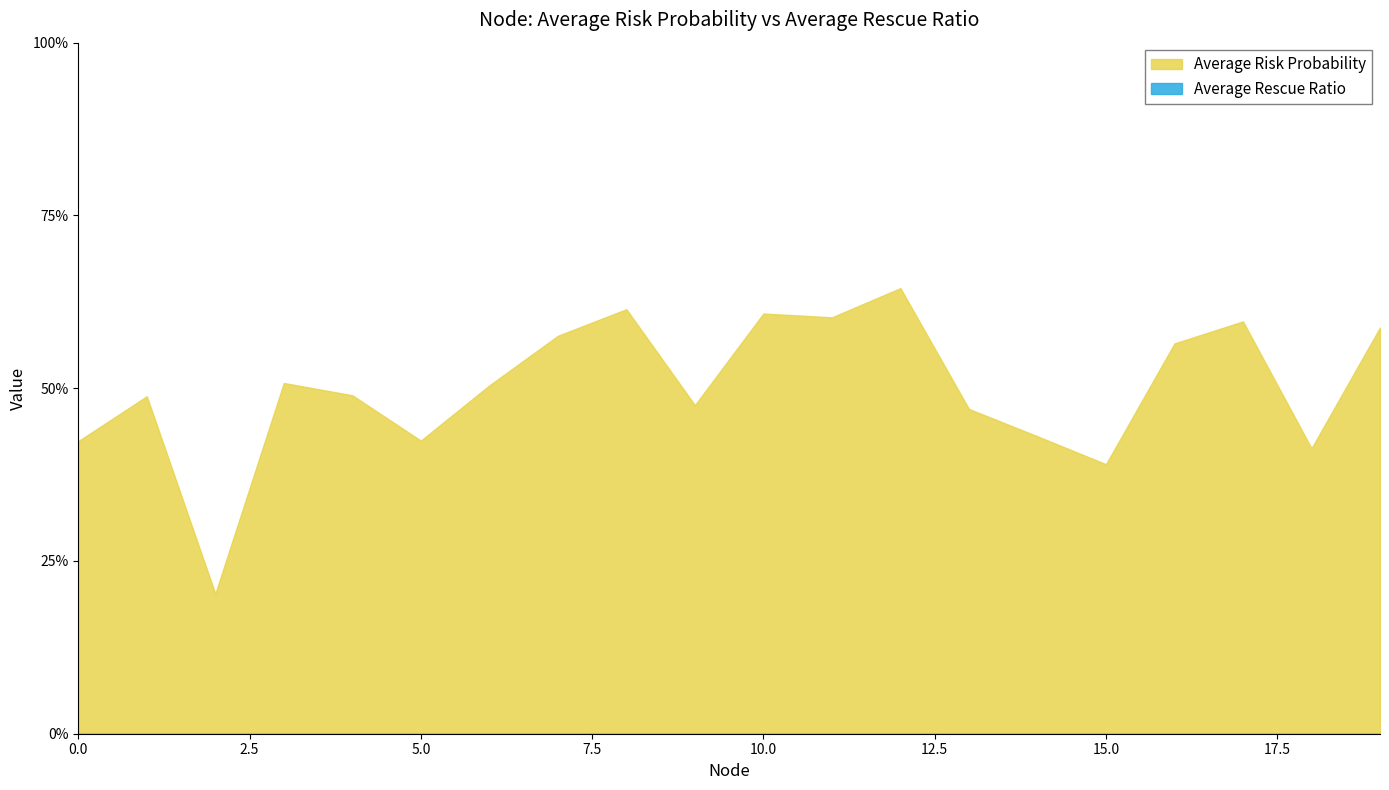

What is the difference between the second highest and minimum values in the Average Risk Probability series?

0.4